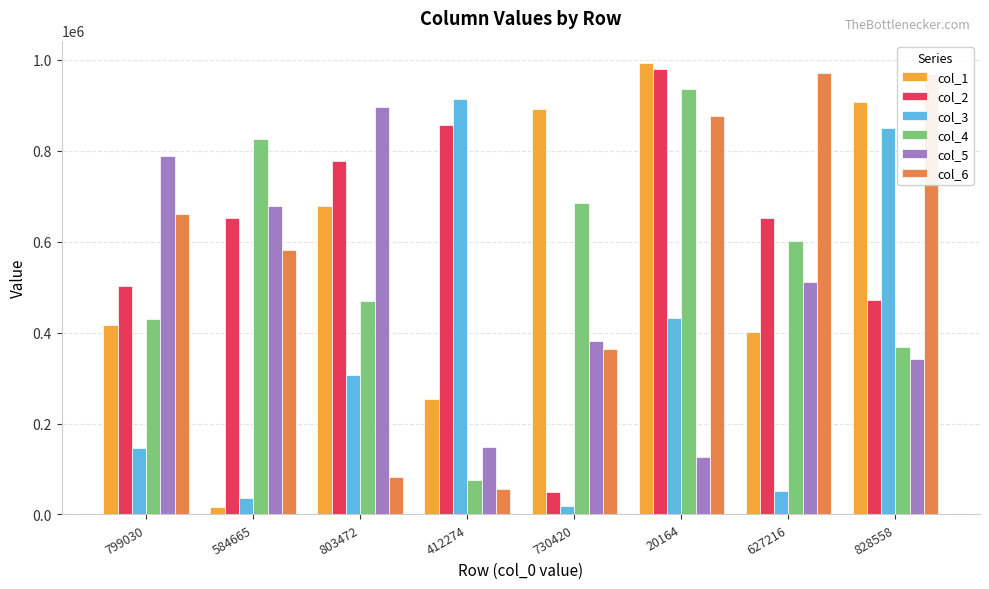

What position from the left is 627216?

7